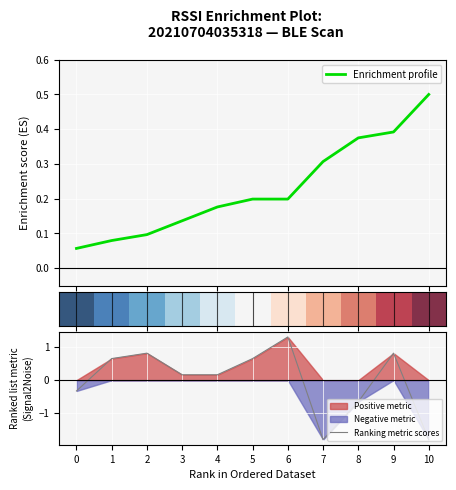

The Ranking metric scores series shows -0.3 at 0. True or false?

True